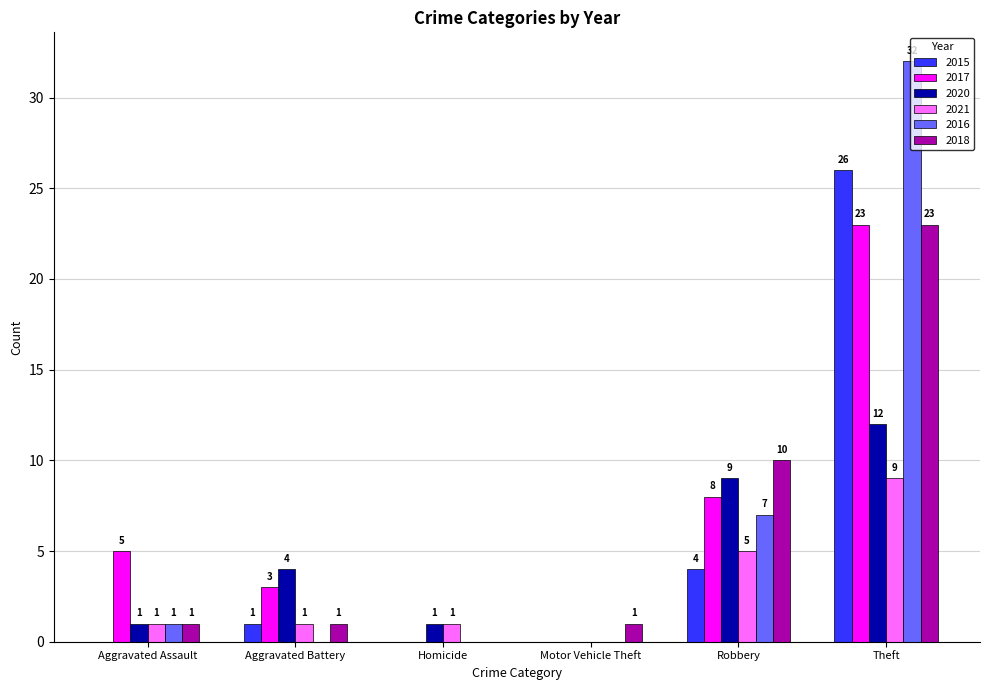

What is the sum of all 2015 values?

31